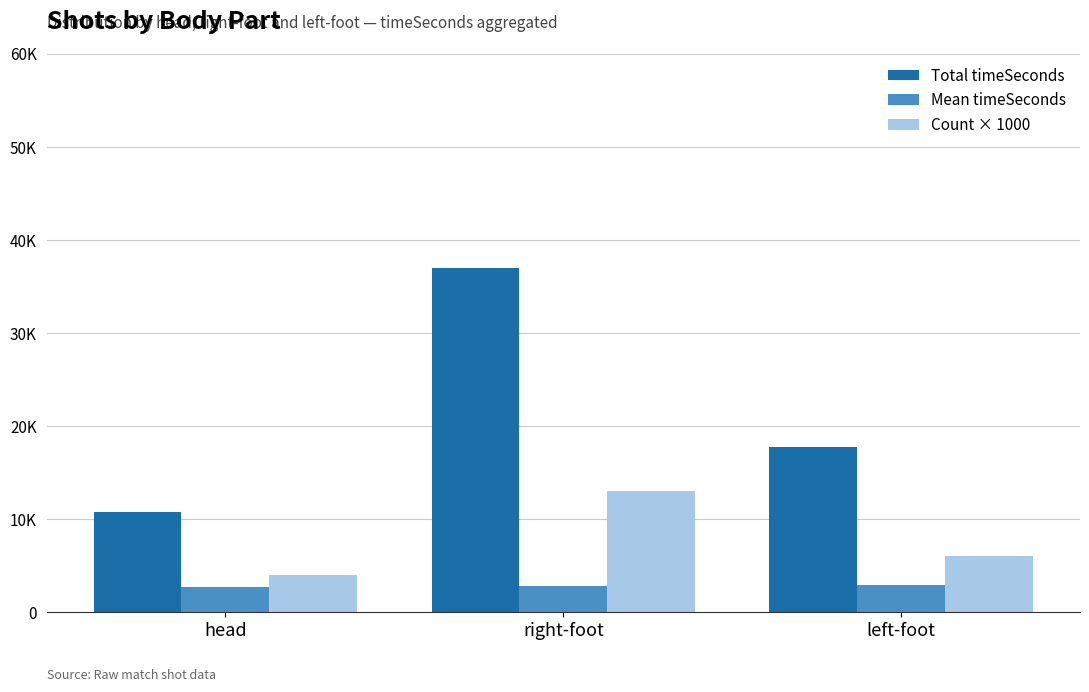

What is the difference between the second highest and minimum values in the Mean timeSeconds series?

160.9